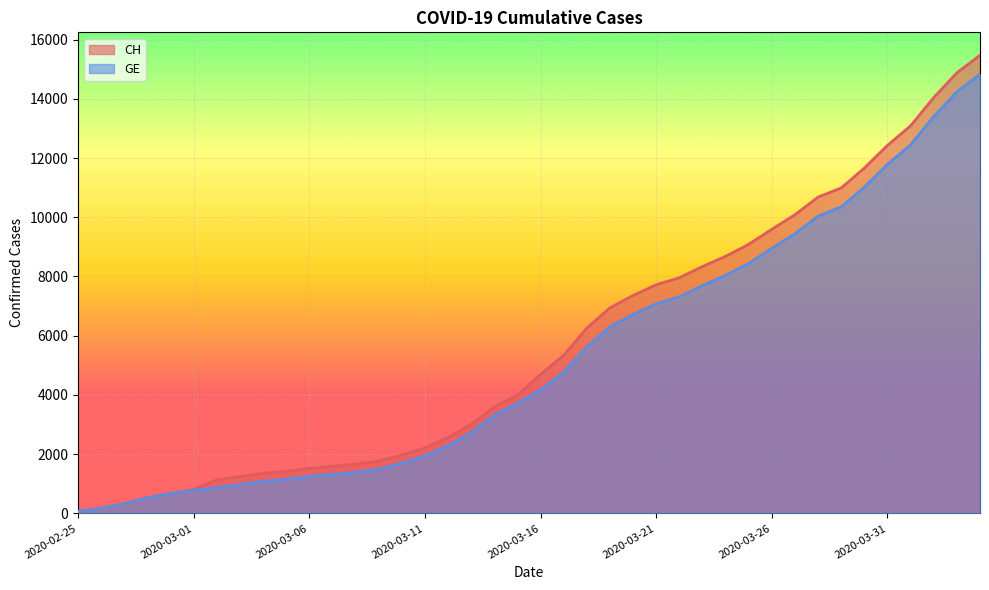

Does the chart display data point markers on the line(s)?

No